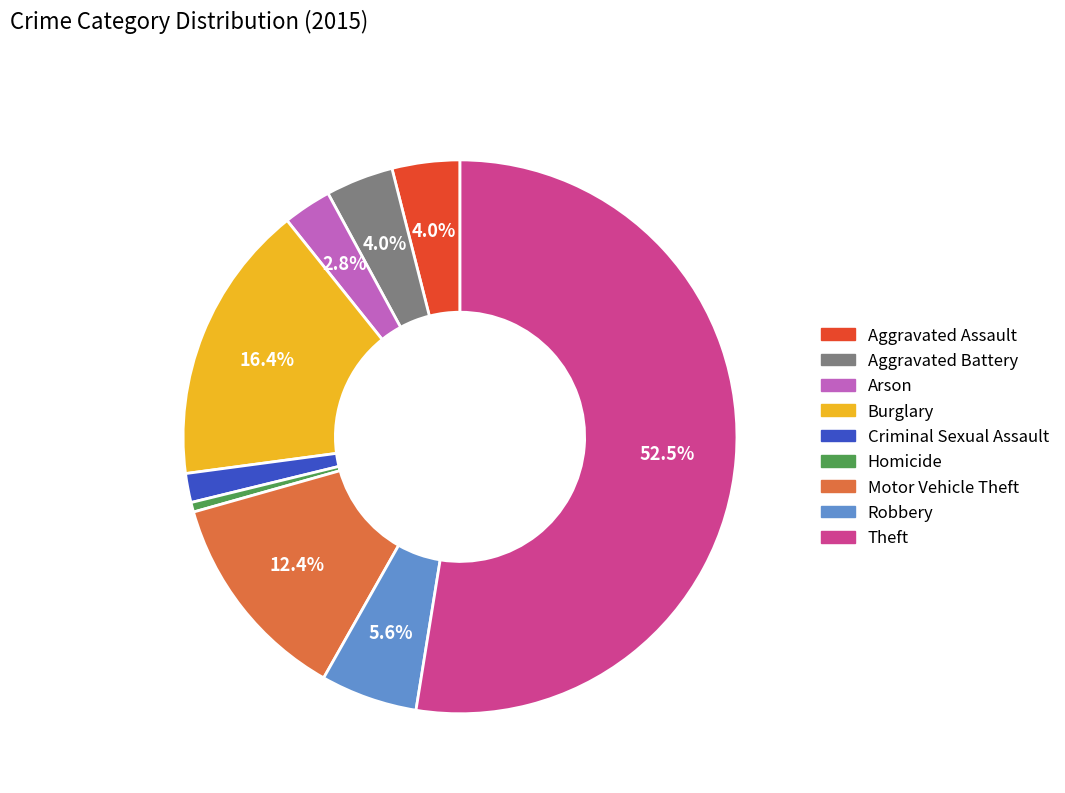

How many slices are in this pie chart?

9